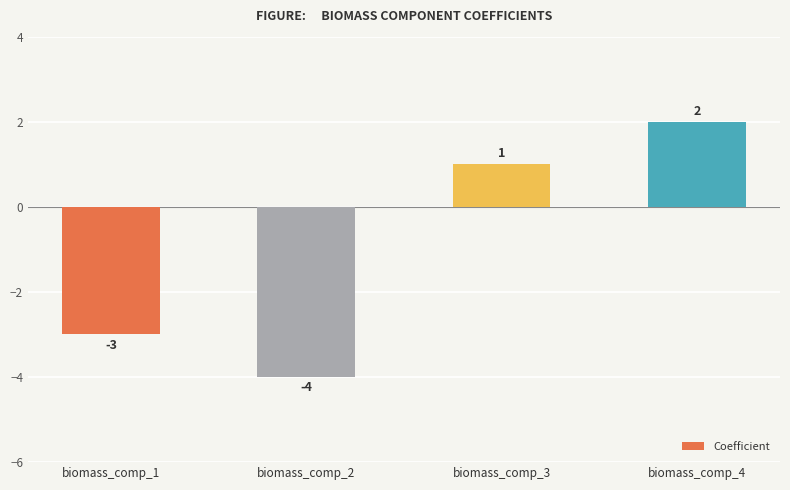

How many values are below zero?

2